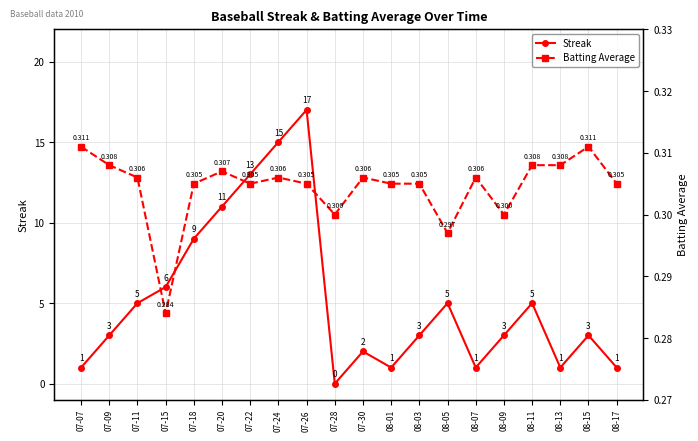

What is the maximum value for Streak?

17